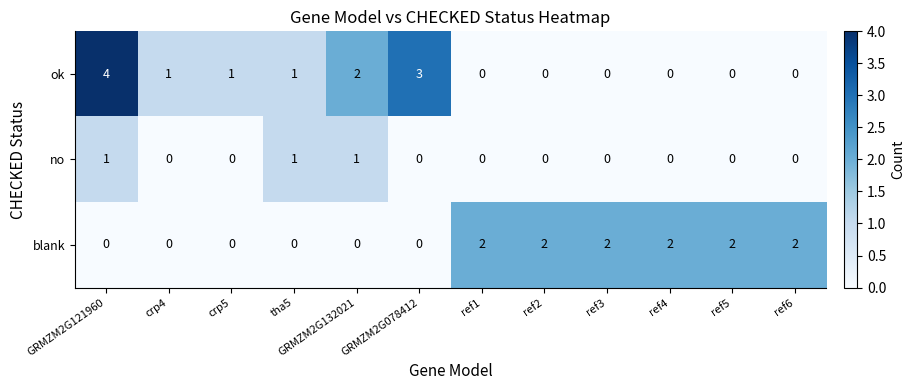

At which category is the sum across all series the highest?

GRMZM2G121960